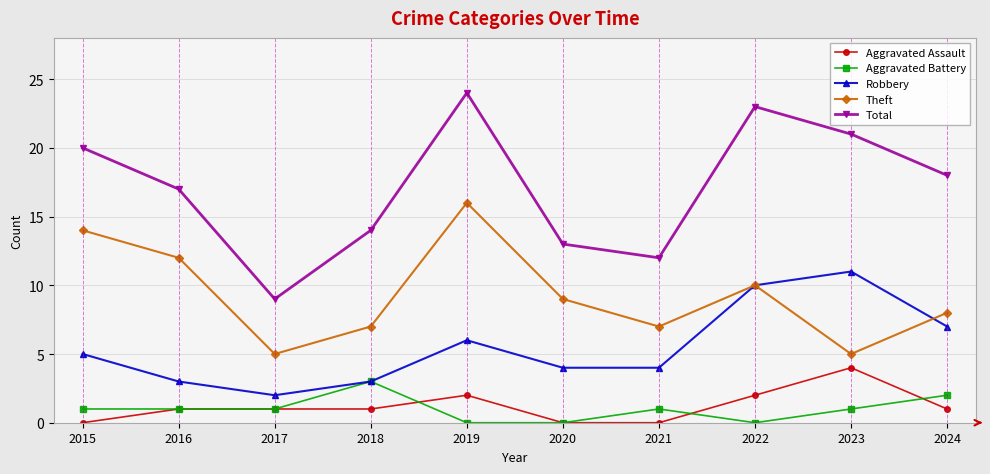

Reading left to right, list all the values displayed in this chart.

Aggravated Assault: 2015=0	2016=1	2017=1	2018=1	2019=2	2020=0	2021=0	2022=2	2023=4	2024=1
Aggravated Battery: 2015=1	2016=1	2017=1	2018=3	2019=0	2020=0	2021=1	2022=0	2023=1	2024=2
Robbery: 2015=5	2016=3	2017=2	2018=3	2019=6	2020=4	2021=4	2022=10	2023=11	2024=7
Theft: 2015=14	2016=12	2017=5	2018=7	2019=16	2020=9	2021=7	2022=10	2023=5	2024=8
Total: 2015=20	2016=17	2017=9	2018=14	2019=24	2020=13	2021=12	2022=23	2023=21	2024=18